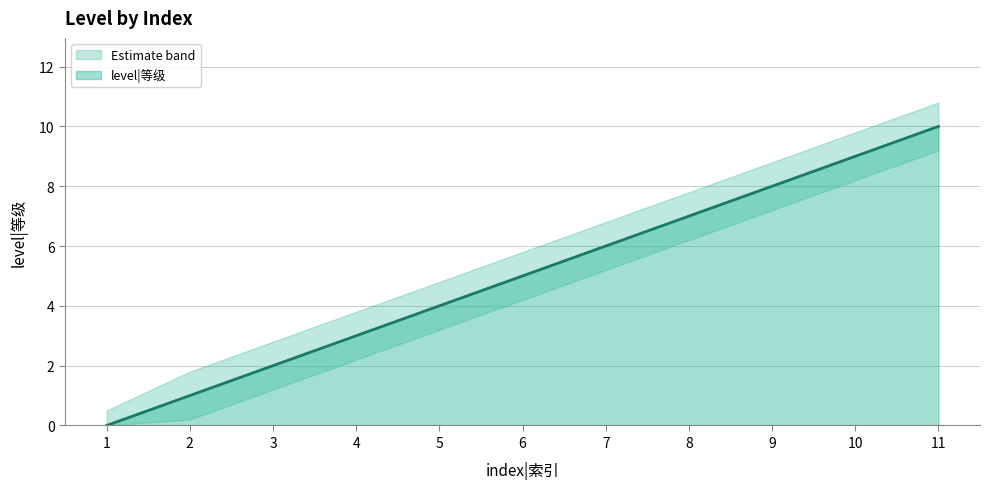

Is it true that lower_band equals 0.0 at 1?

True